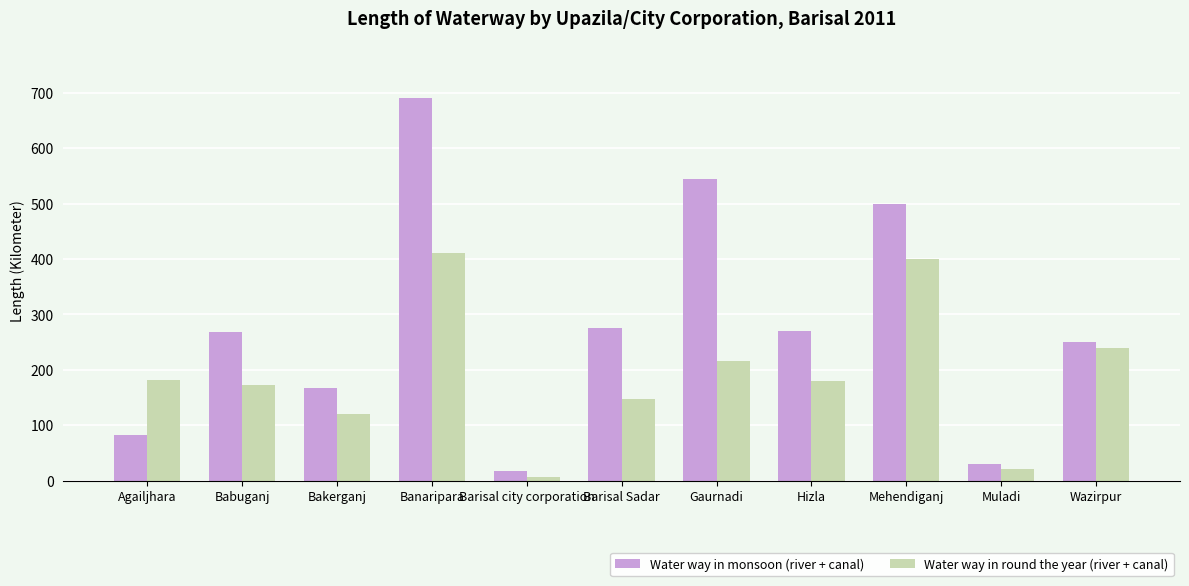

What is the difference between the Water way in round the year (river + canal) values at Agailjhara and Muladi?

162